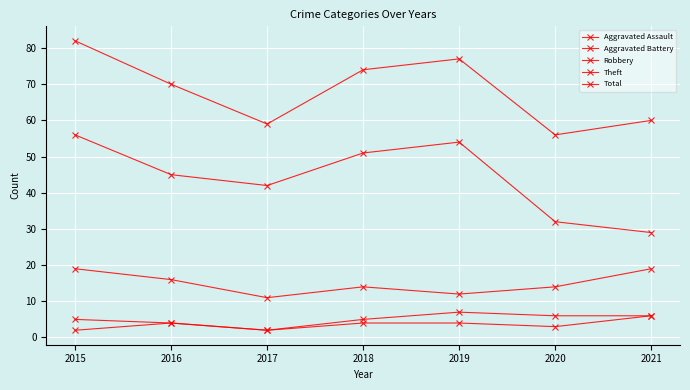

Does the chart have visible grid lines?

Yes